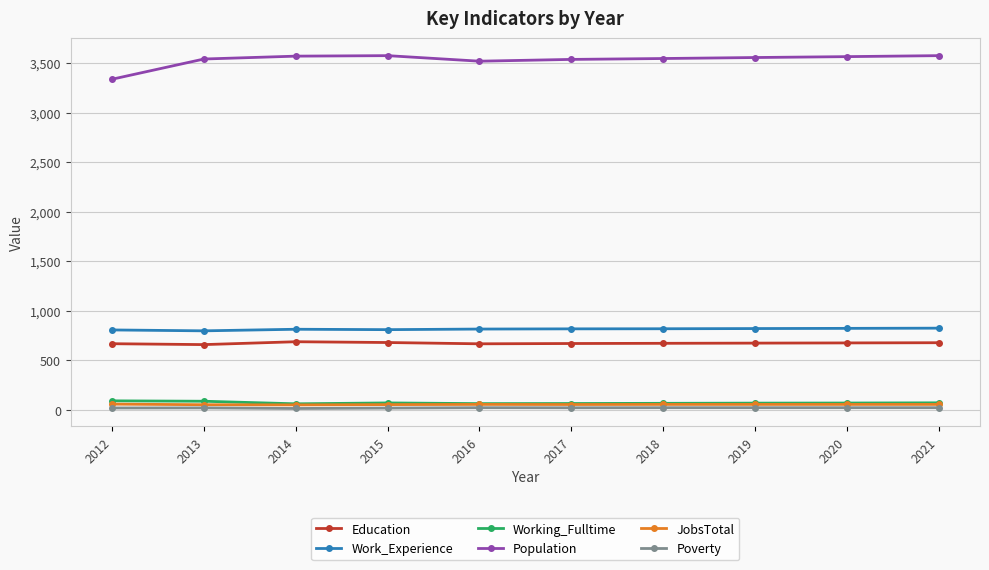

What is the sum of the Population values at 2016 and 2013?

7060